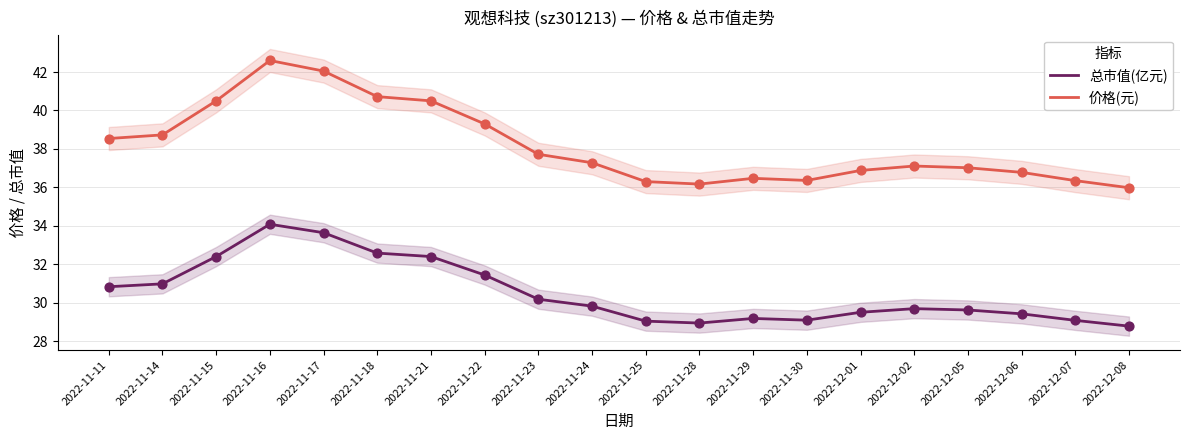

Which series has the largest total across all categories?

价格(元)